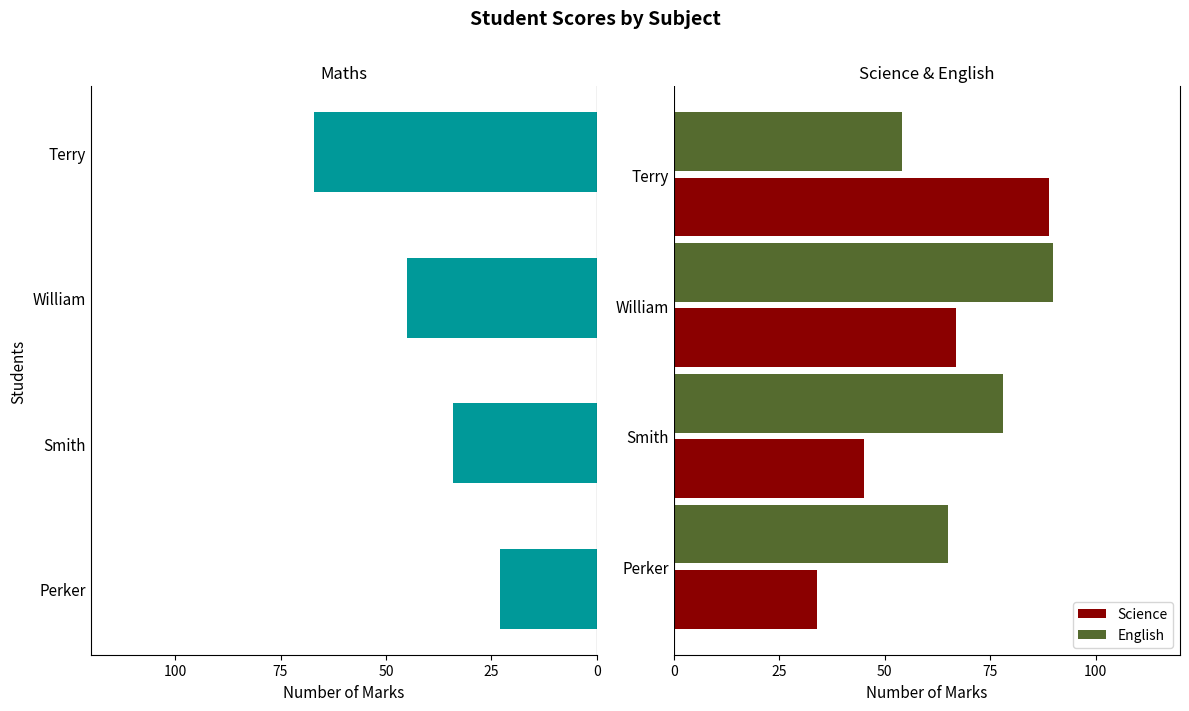

At how many categories does at least one series exceed 31?

4